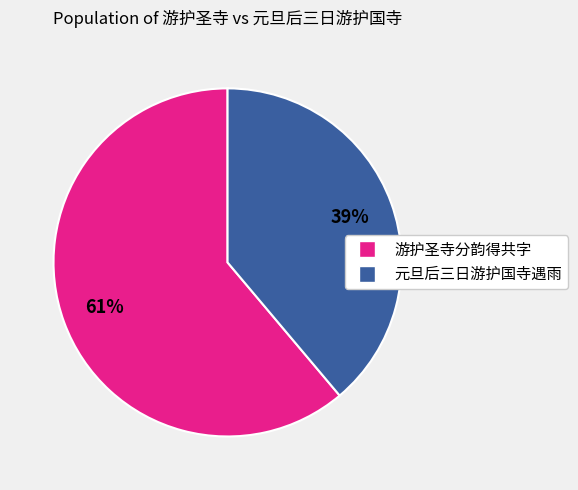

To the nearest percent, what is the difference between the 元旦后三日游护国寺遇雨 and 游护圣寺分韵得共字 slice percentages?

22%